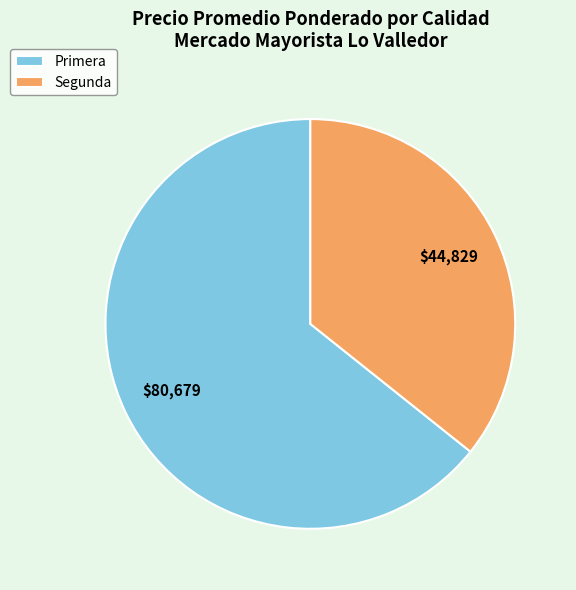

Is it true that Segunda is 29% of the pie?

False